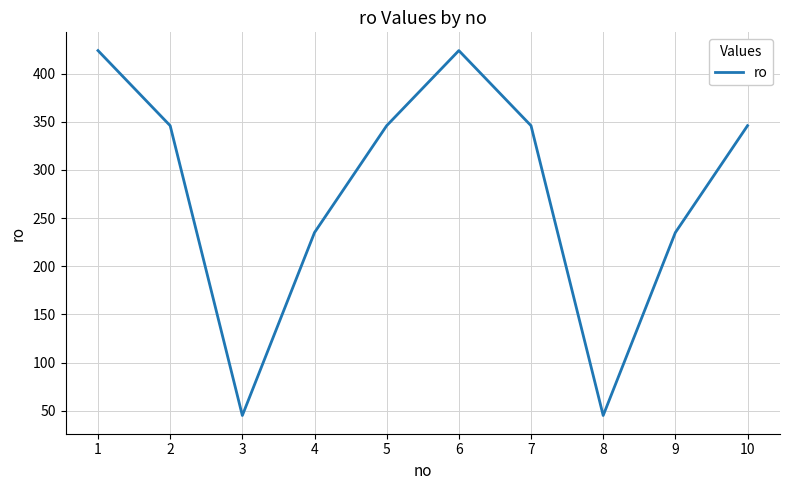

Between 3 and 10, which is larger?

10